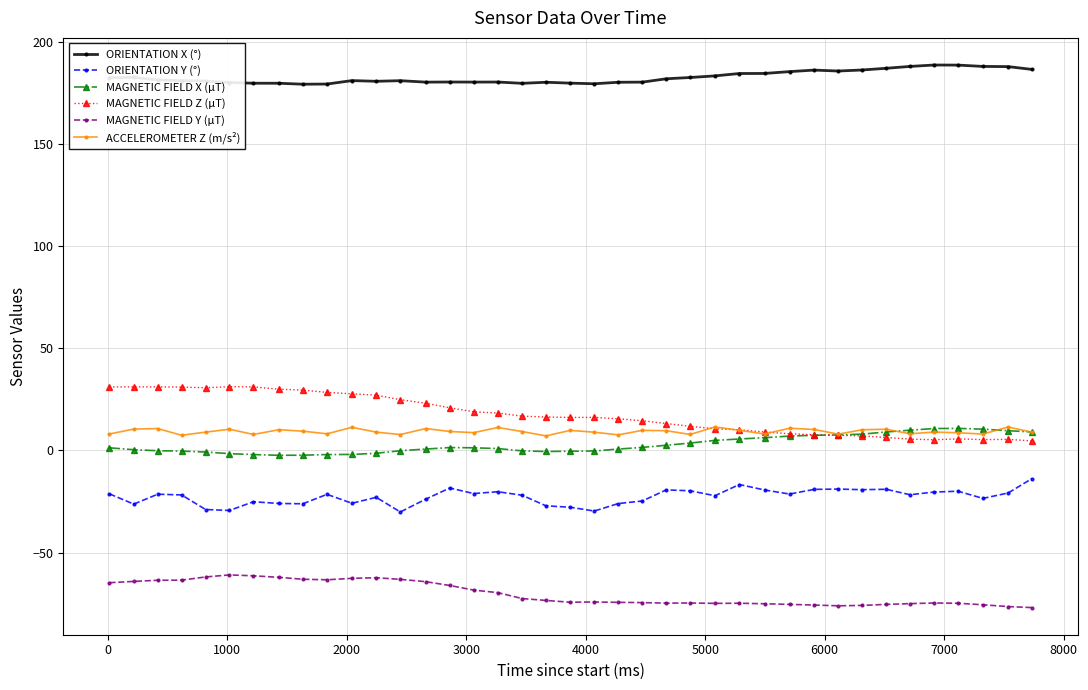

True or false: MAGNETIC FIELD Y (μT) has more than 1 points higher than both neighbors.

True